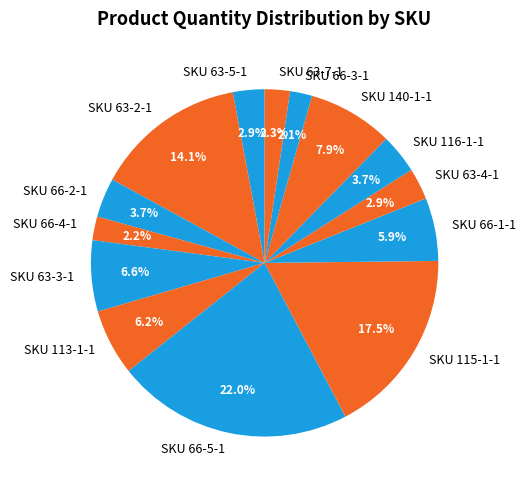

The SKU 63-4-1 slice represents 3% of the pie. True or false?

True